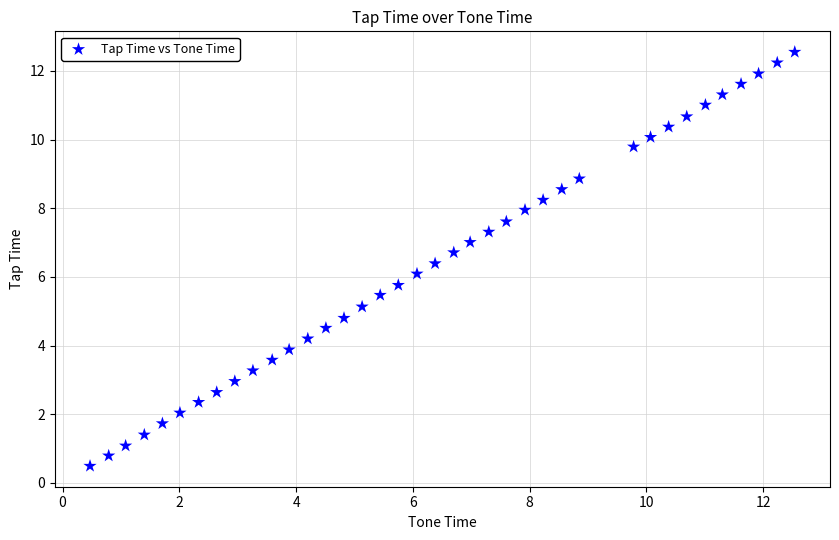

What is the range of Y values (max minus min)?

12.1